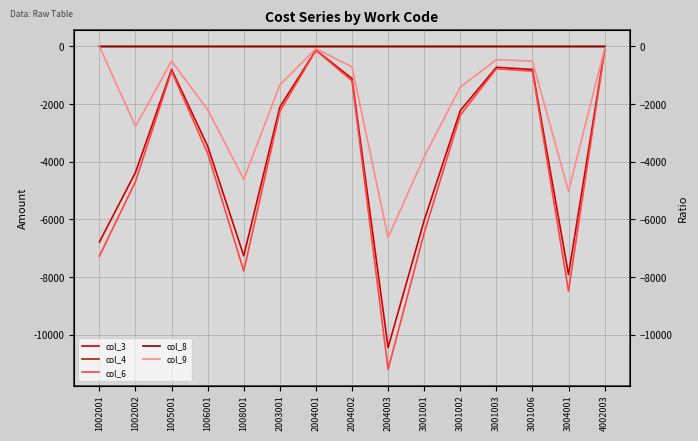

Does the chart display data point markers on the line(s)?

No